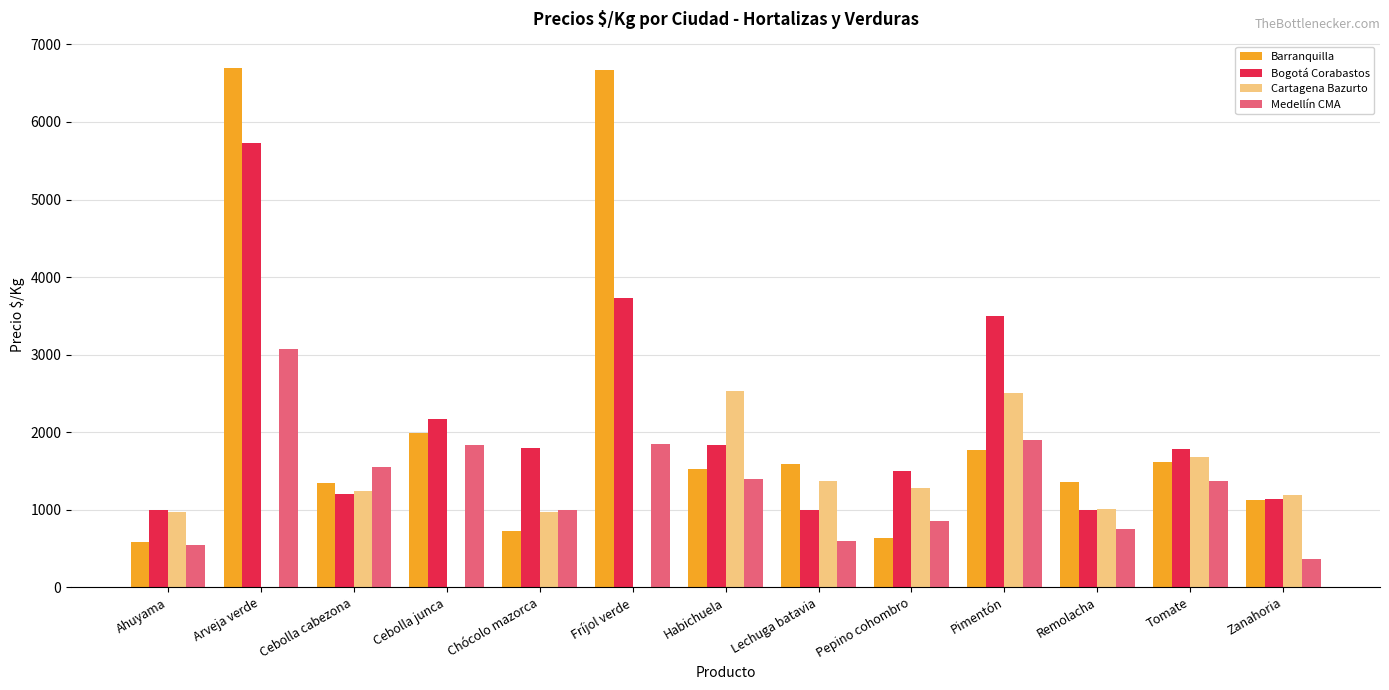

Where is Bogotá Corabastos nearest to the value 3366?

Pimentón